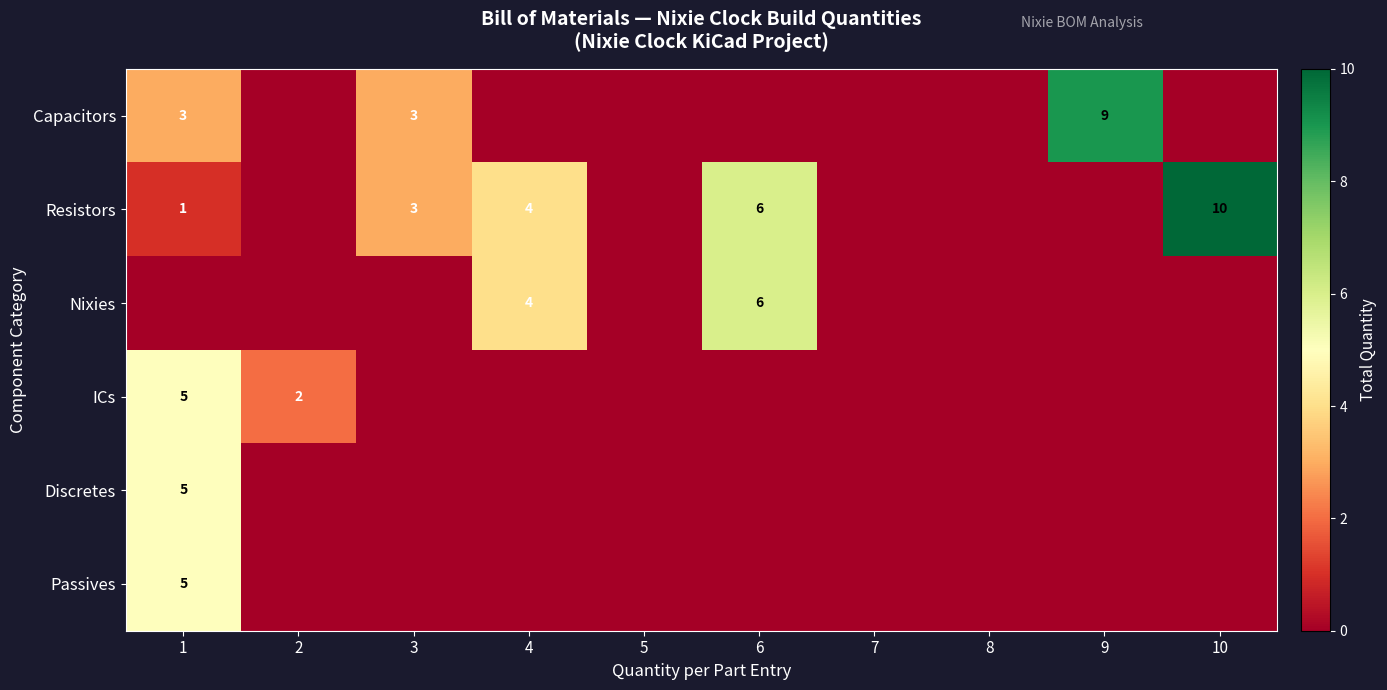

Is it true that Capacitors equals 2 at 1?

False